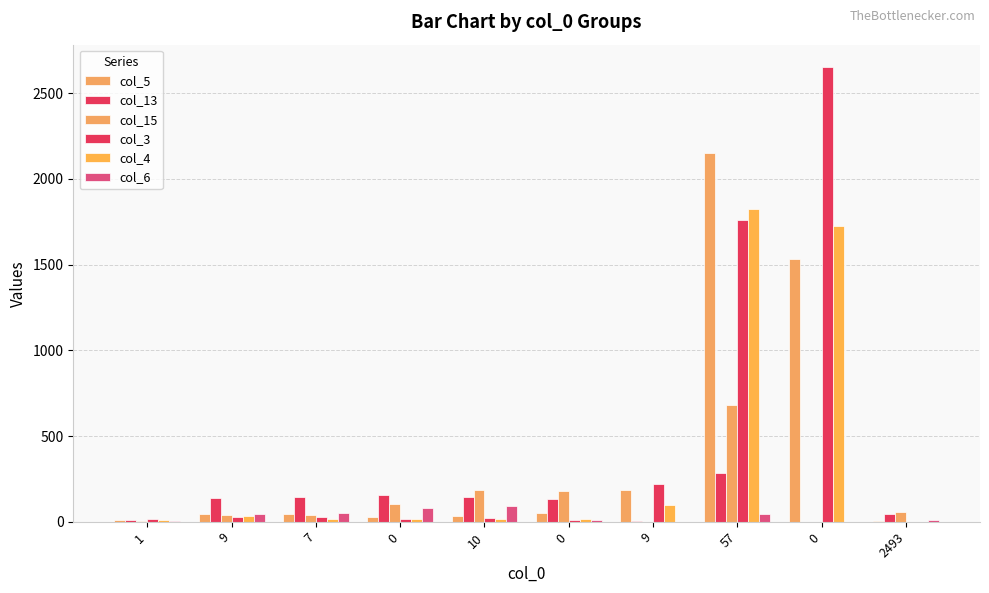

What is the sum of all col_15 values?

1299